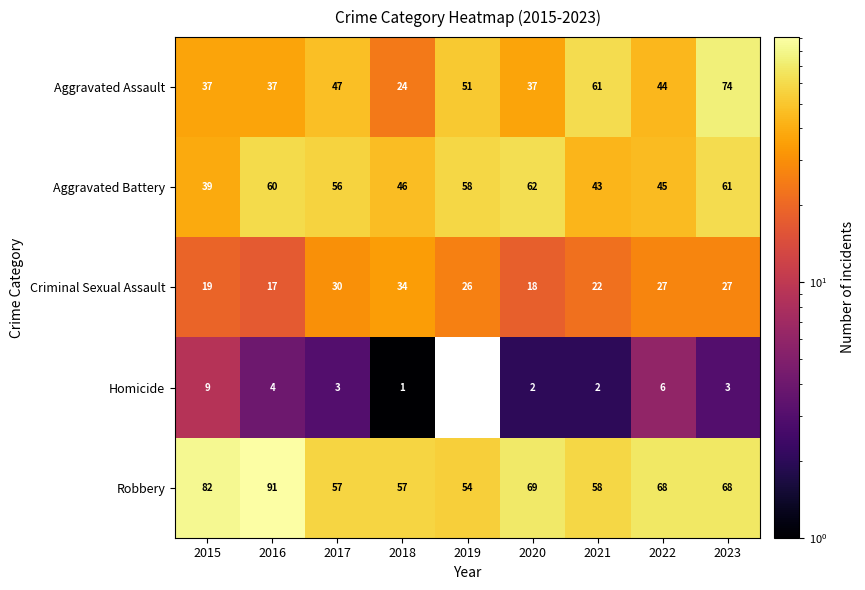

What is the difference between the highest and lowest values at 2023?

71